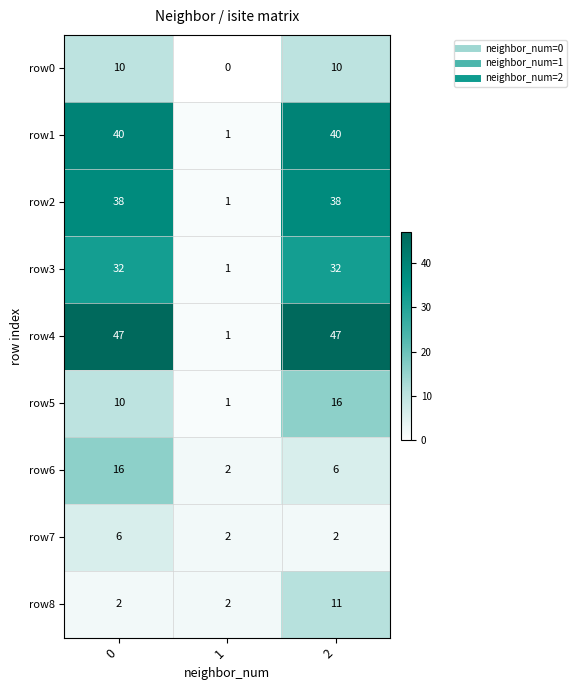

List the labels in order of row6 value, largest first.

0, 2, 1